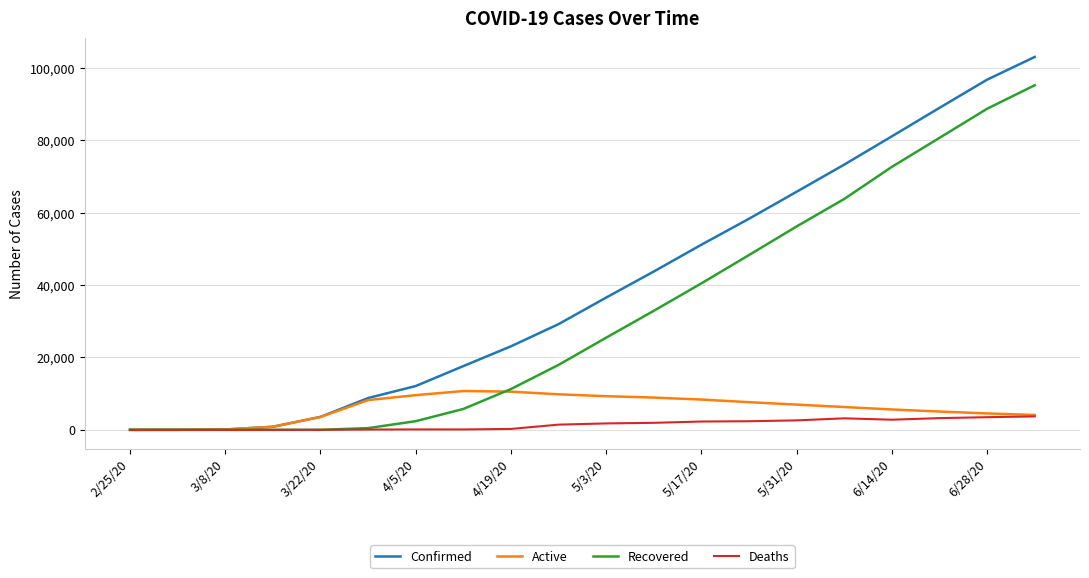

Which series has the largest total across all categories?

Confirmed